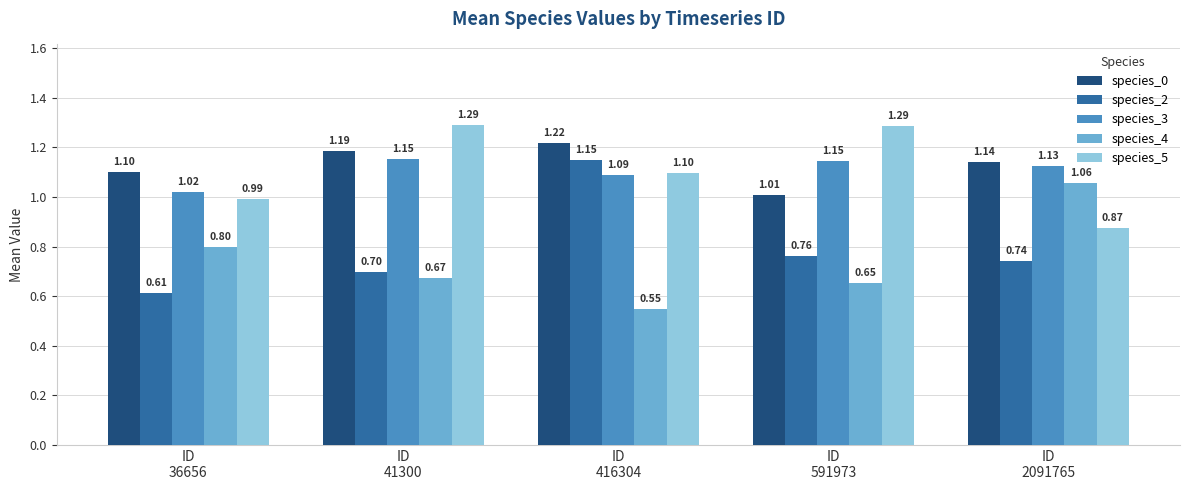

What is the sum of the species_5 values at ID
36656 and ID
2091765?

1.9